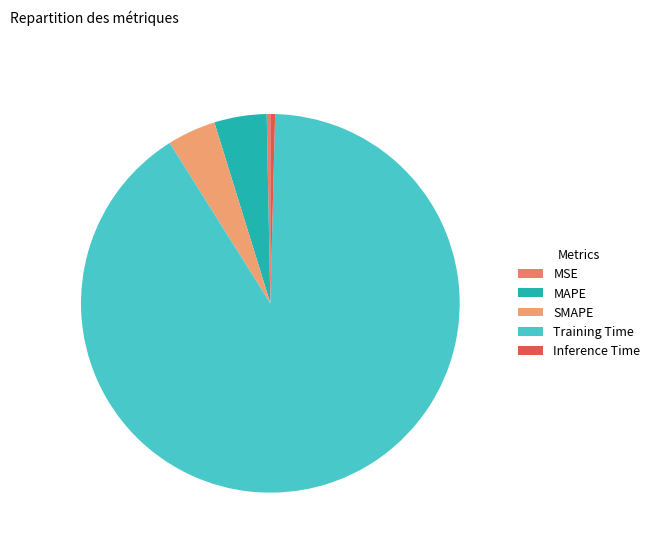

Count the number of slices in the pie.

5